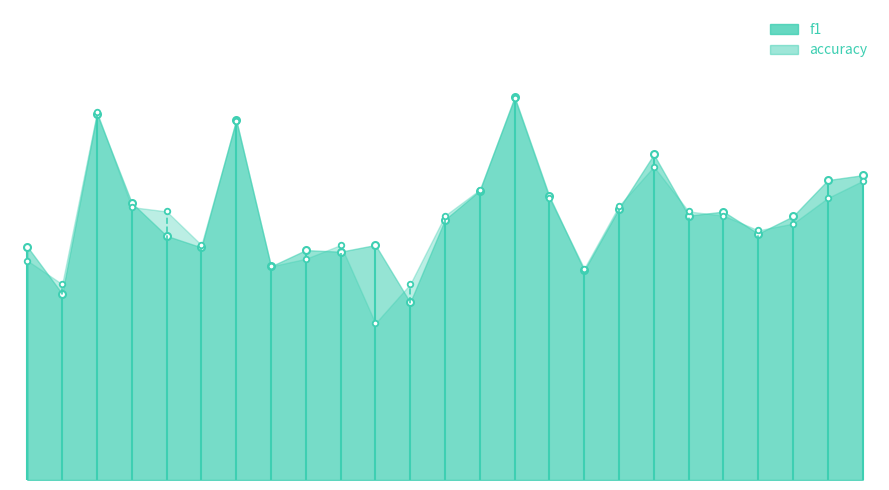

The f1 series shows 0.3 at 0. True or false?

False